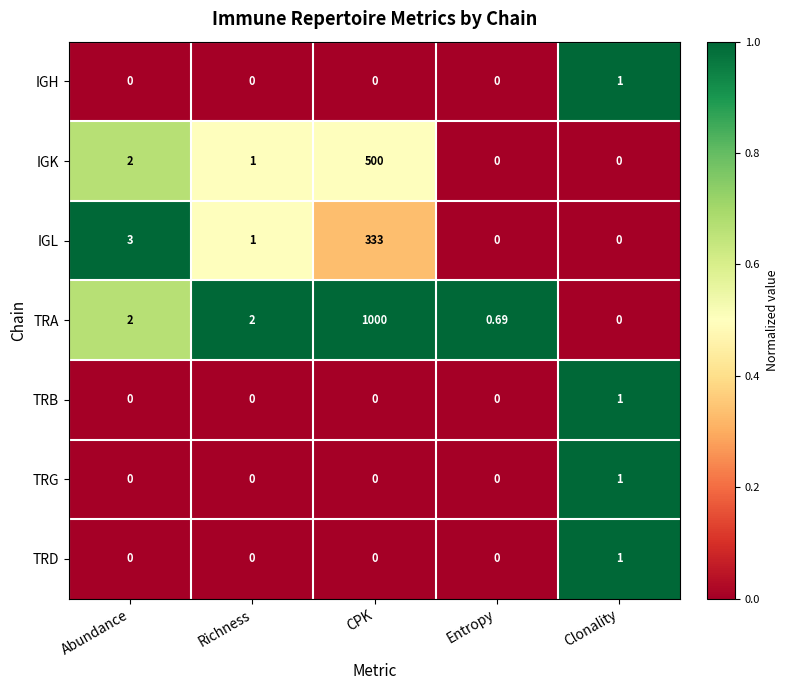

Which series has the widest spread of values?

TRA